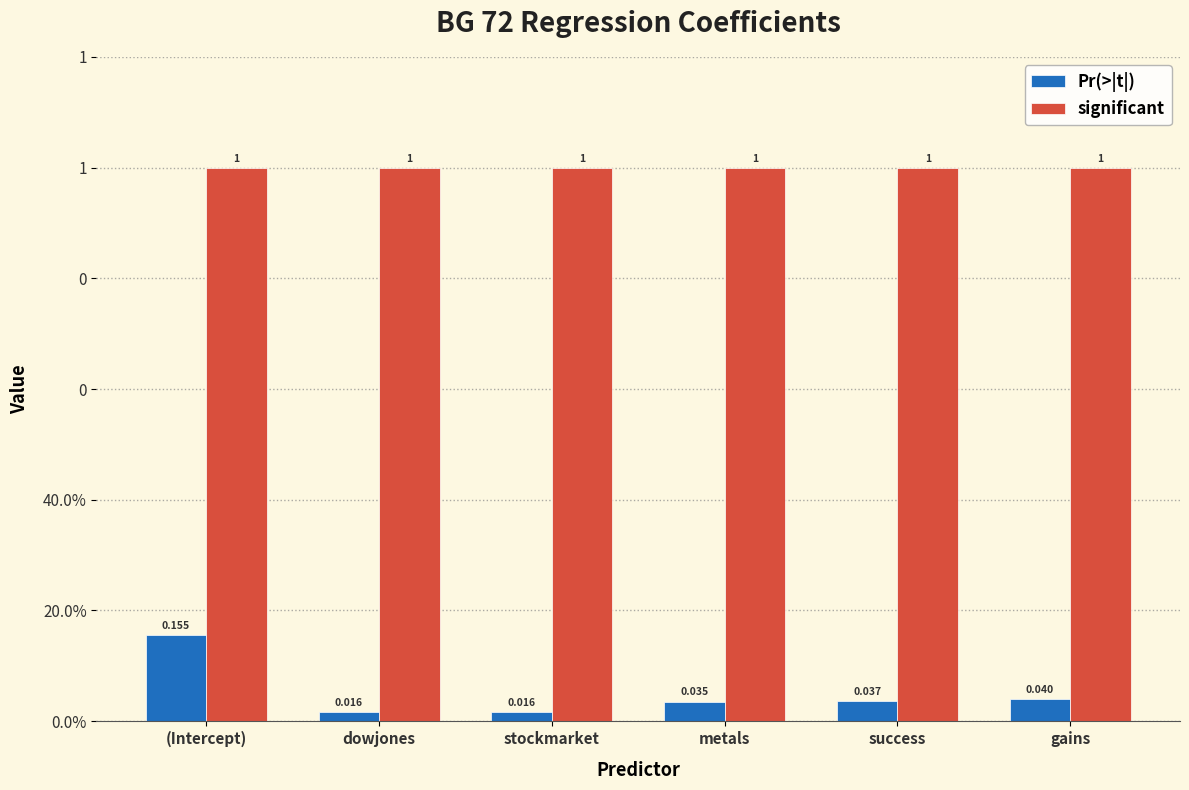

What is the total value across all series at gains?

1.0